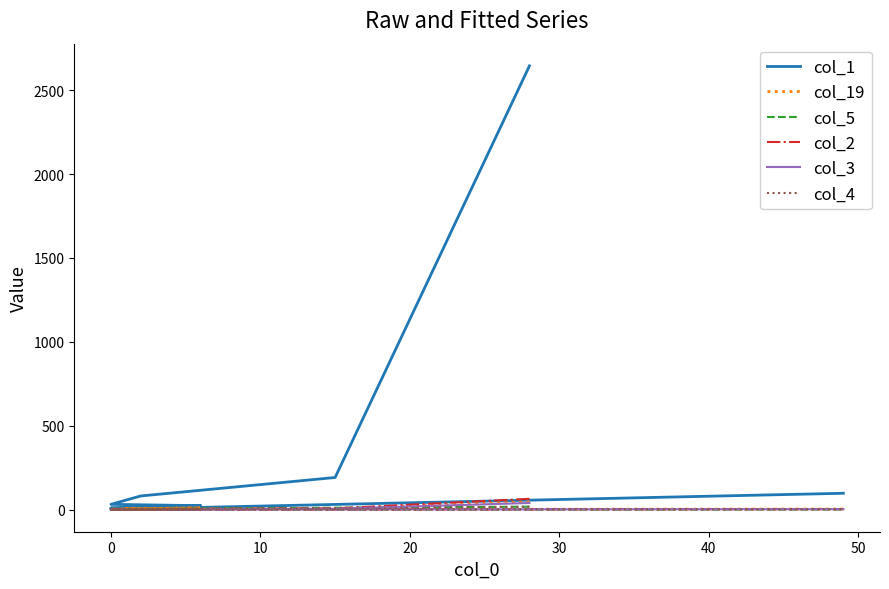

How many values in the col_5 series are below 1?

8